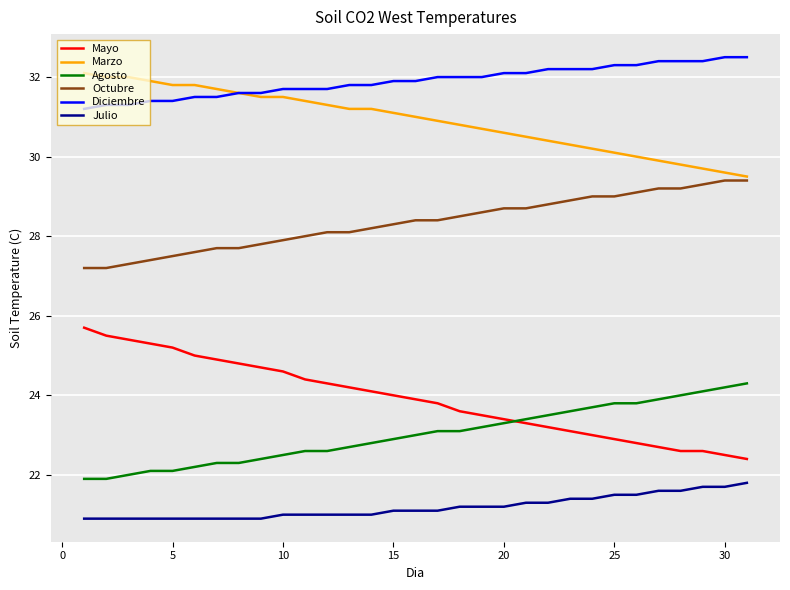

True or false: Octubre and Agosto cross at least once.

False